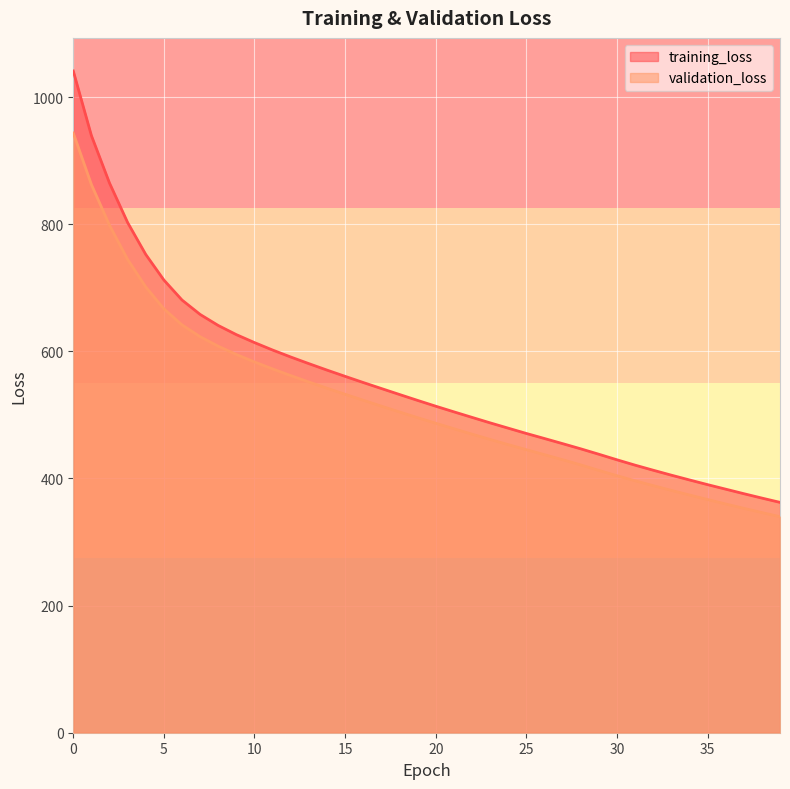

How many values in the training_loss series are below 522?

20